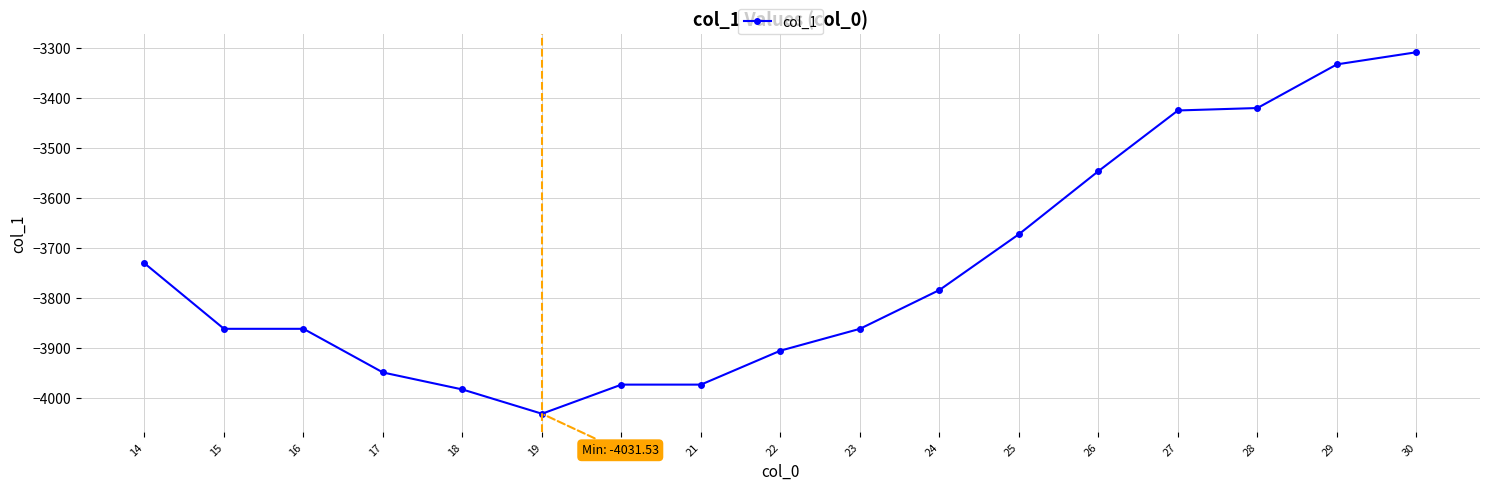

True or false: the data has more than 2 interior local peaks.

False